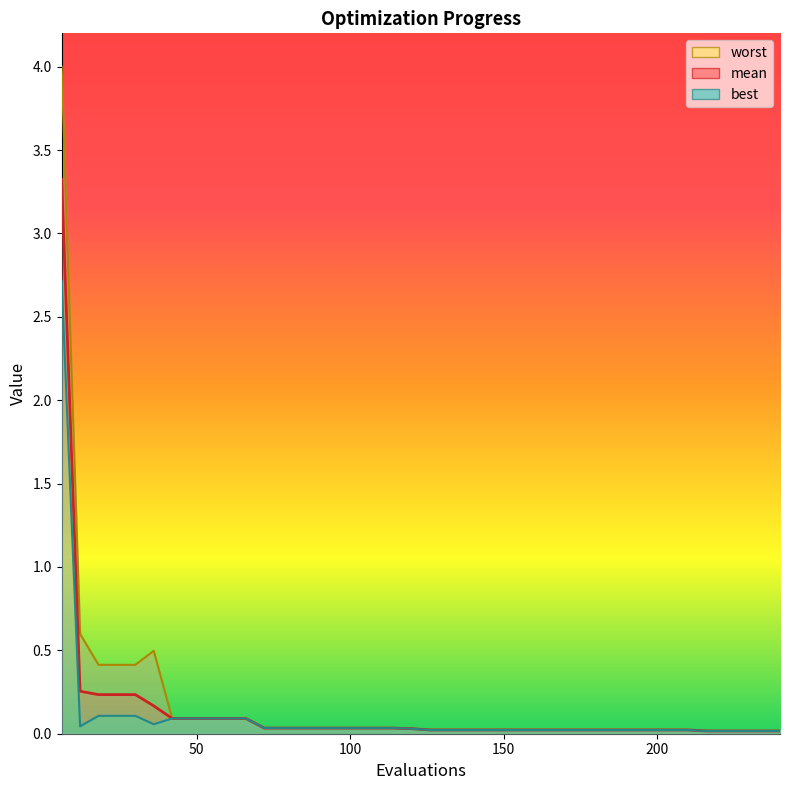

Reading left to right, transcribe all the data shown in this chart.

mean: 3.3	0.3	0.2	0.2	0.2	0.2	0.1	0.1	0.1	0.1	0.1	0.0	0.0	0.0	0.0	0.0	0.0	0.0	0.0	0.0	0.0	0.0	0.0	0.0	0.0	0.0	0.0	0.0	0.0	0.0	0.0	0.0	0.0	0.0	0.0	0.0	0.0	0.0	0.0	0.0
best: 2.7	0.0	0.1	0.1	0.1	0.1	0.1	0.1	0.1	0.1	0.1	0.0	0.0	0.0	0.0	0.0	0.0	0.0	0.0	0.0	0.0	0.0	0.0	0.0	0.0	0.0	0.0	0.0	0.0	0.0	0.0	0.0	0.0	0.0	0.0	0.0	0.0	0.0	0.0	0.0
worst: 4.0	0.6	0.4	0.4	0.4	0.5	0.1	0.1	0.1	0.1	0.1	0.0	0.0	0.0	0.0	0.0	0.0	0.0	0.0	0.0	0.0	0.0	0.0	0.0	0.0	0.0	0.0	0.0	0.0	0.0	0.0	0.0	0.0	0.0	0.0	0.0	0.0	0.0	0.0	0.0